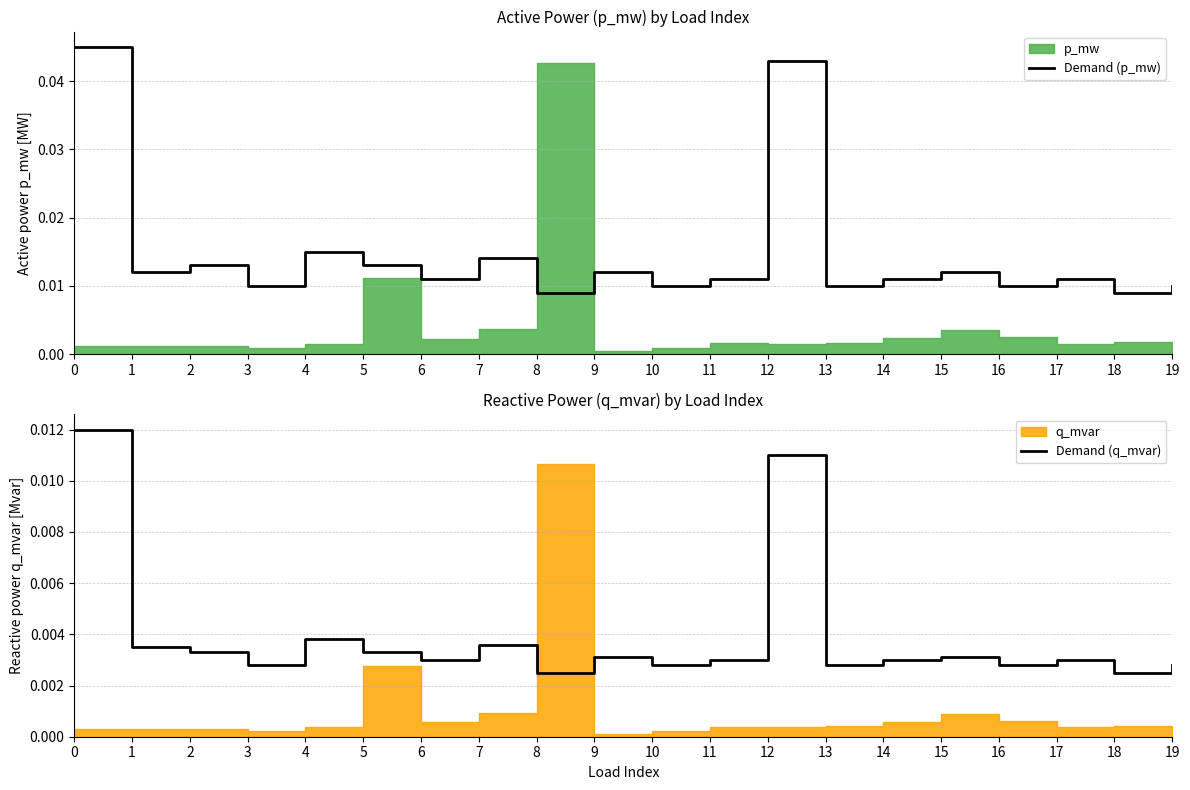

Is the value of Demand (q_mvar) at 9 greater than the value of Demand (p_mw) at 17?

No